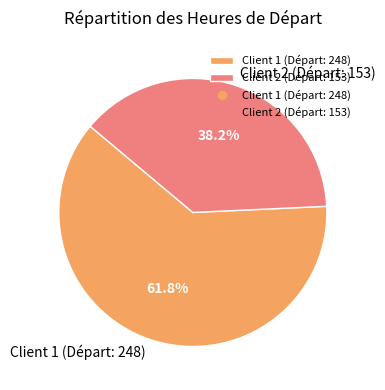

Which category has the smallest portion of the pie?

Client 2 (Départ: 153)